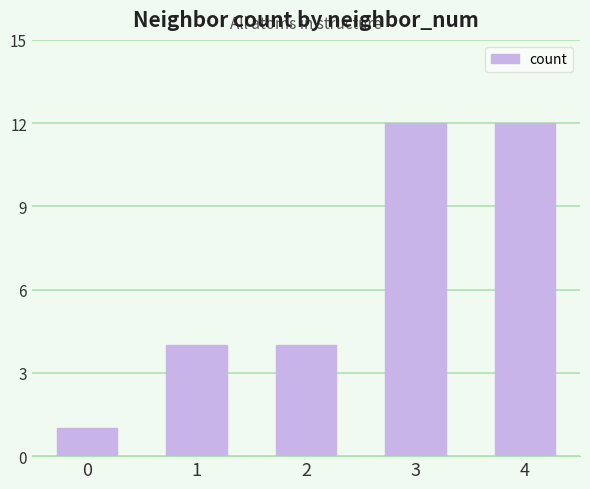

What is the sum of the values at 0 and 2?

5